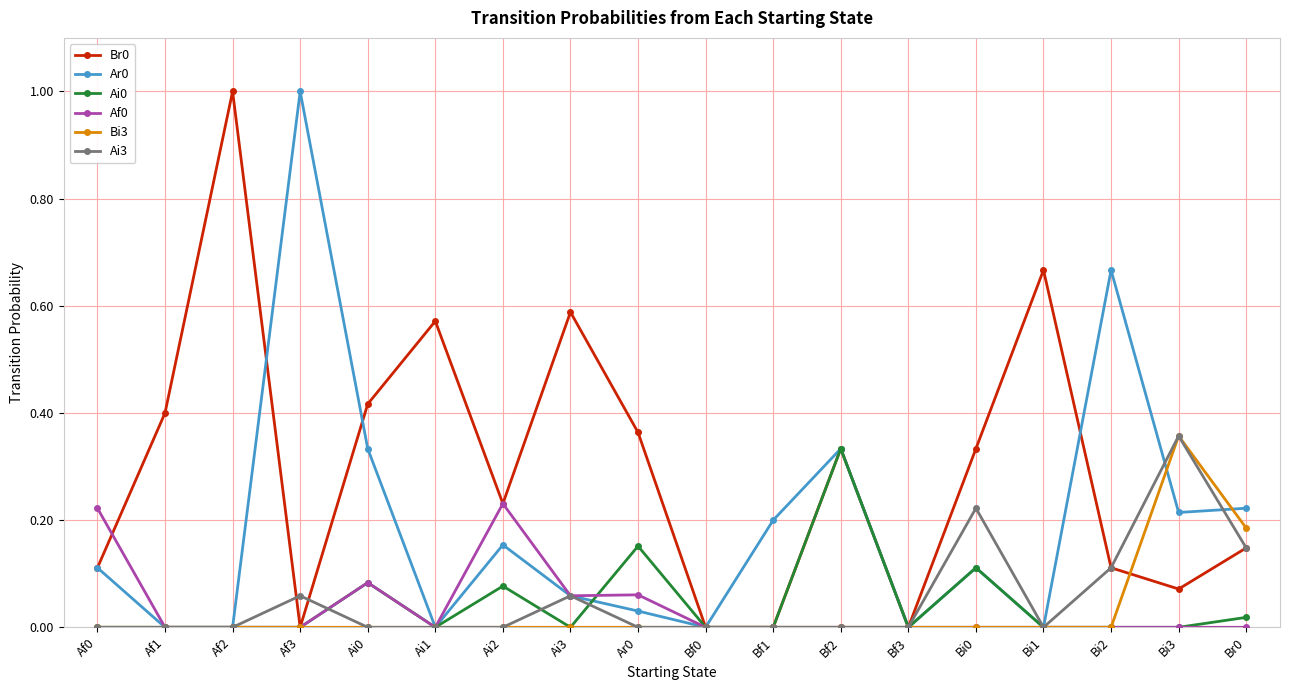

True or false: Ar0 has more than 1 points higher than both neighbors.

True